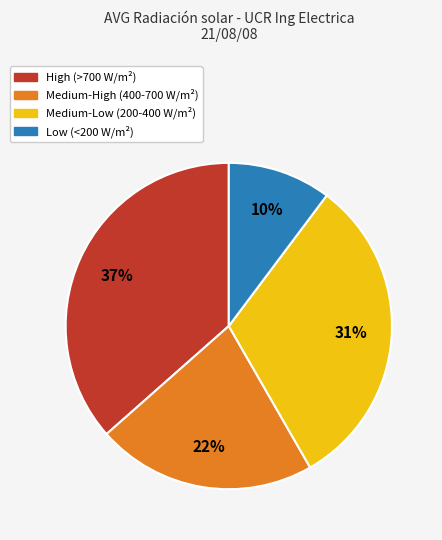

To the nearest percent, what percentage of the pie is High (>700 W/m²)?

37%